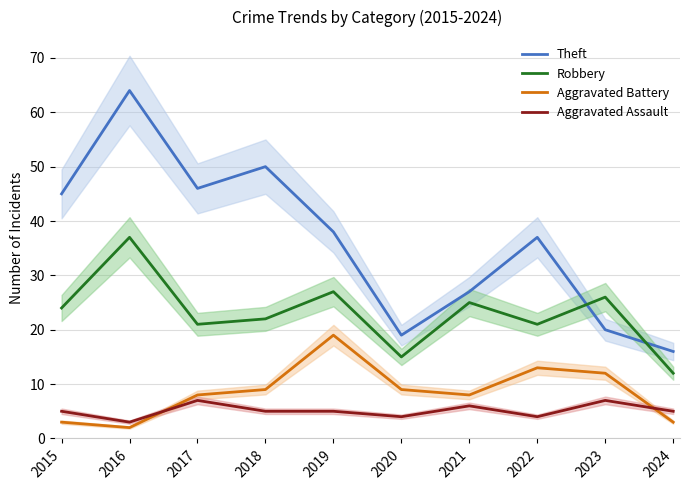

True or false: Theft and Aggravated Battery intersect in this chart.

False